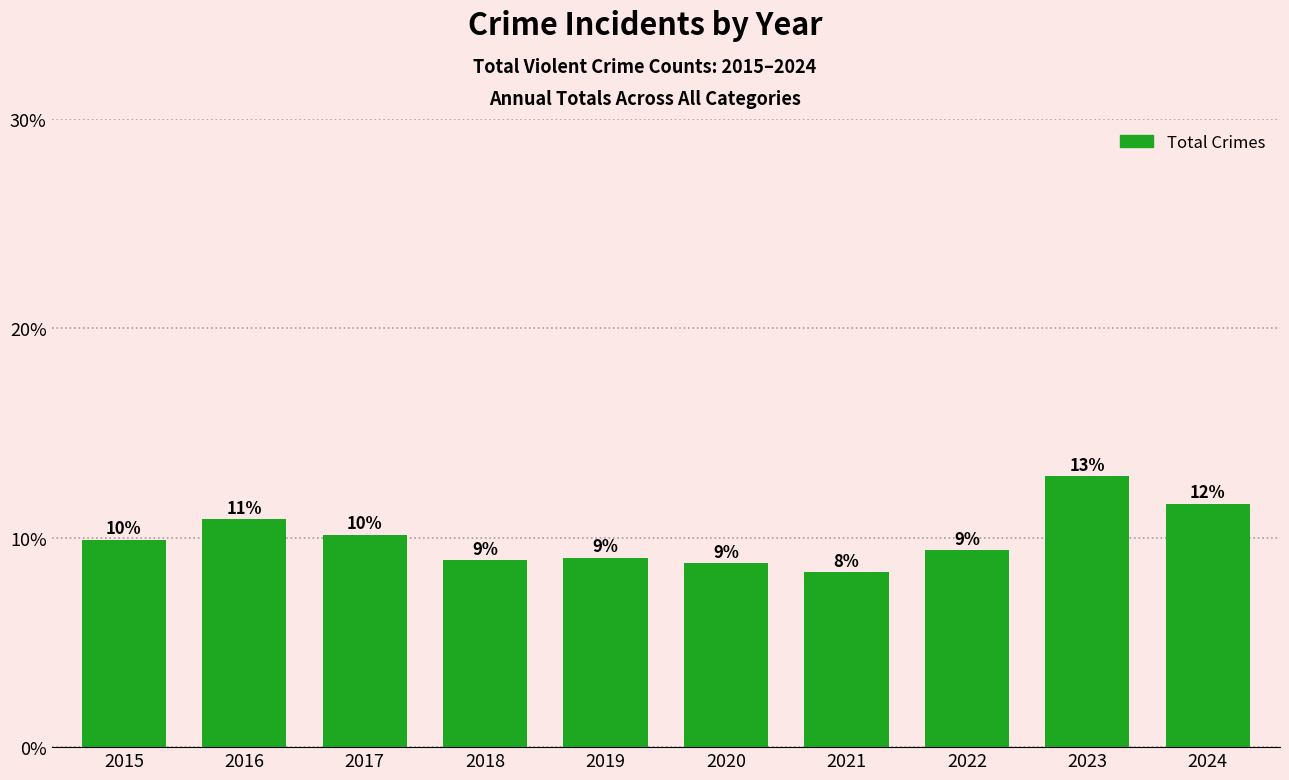

Does the chart contain any negative values?

No